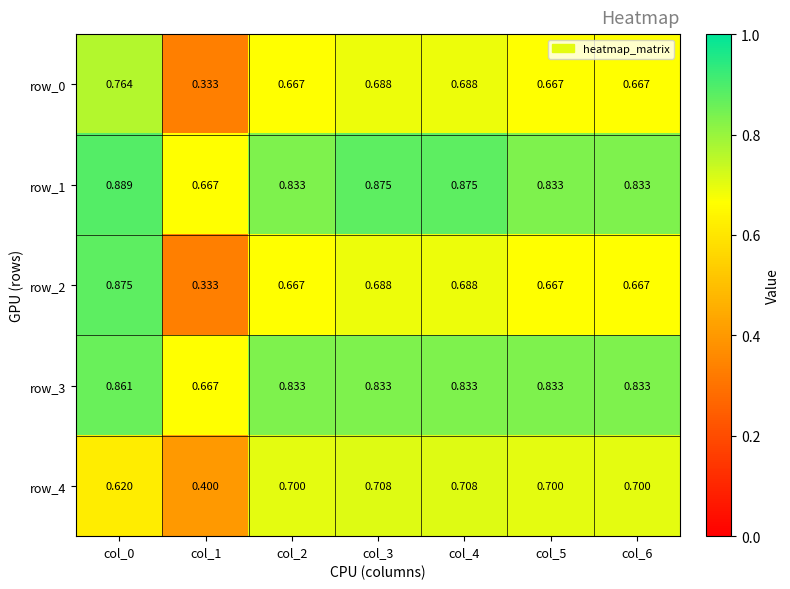

Which series has the largest total across all categories?

row_1